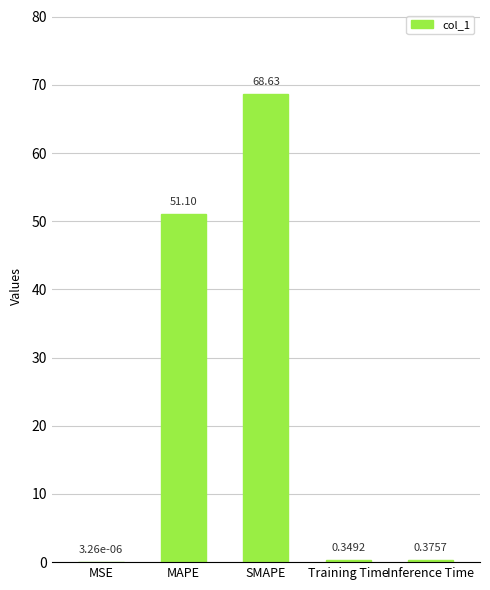

Which has a higher value, Training Time or MSE?

Training Time